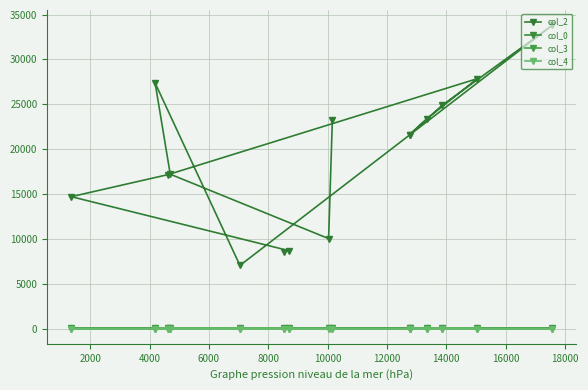

What is the average value of the col_3 series?

3.5